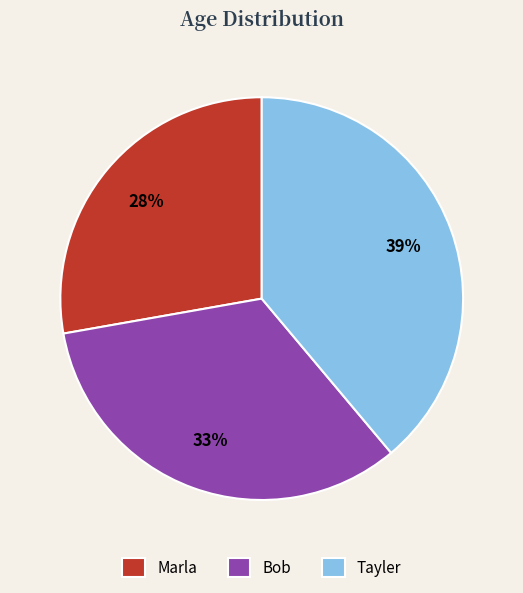

What is the largest slice in the pie chart?

Tayler